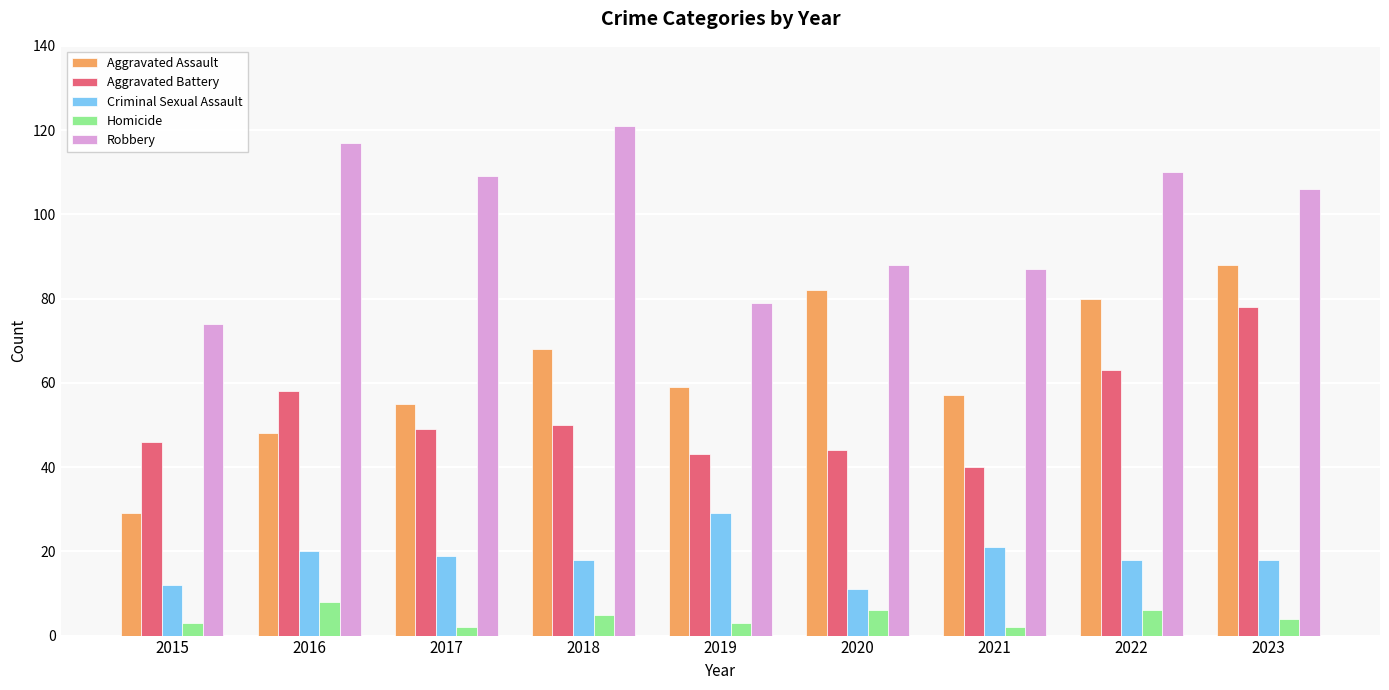

At which category is the sum across all series the highest?

2023